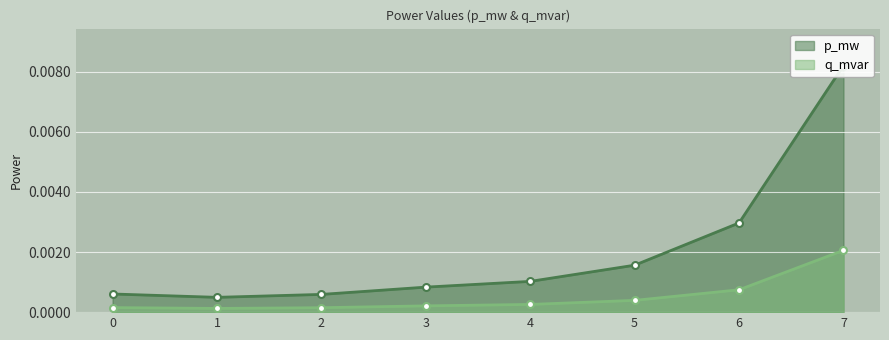

True or false: q_mvar and p_mw cross at least once.

False